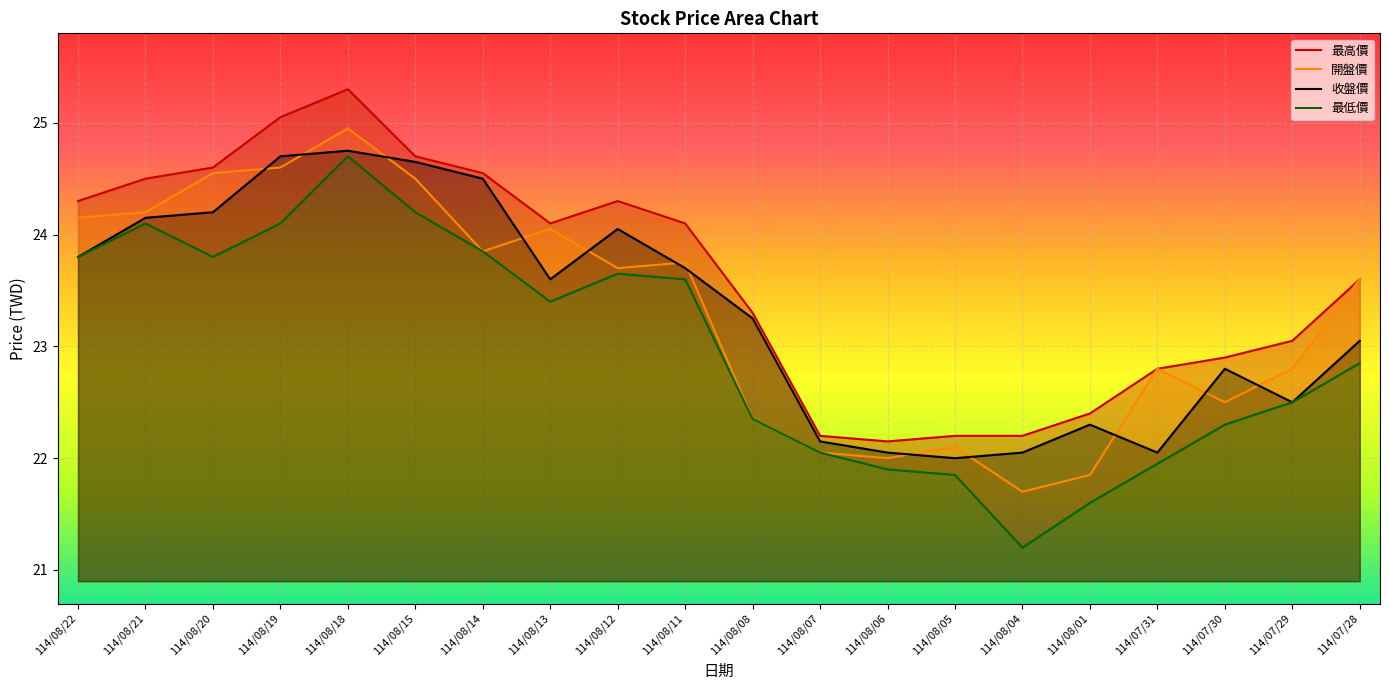

Where does the 最低價 series first go above 23?

114/08/22